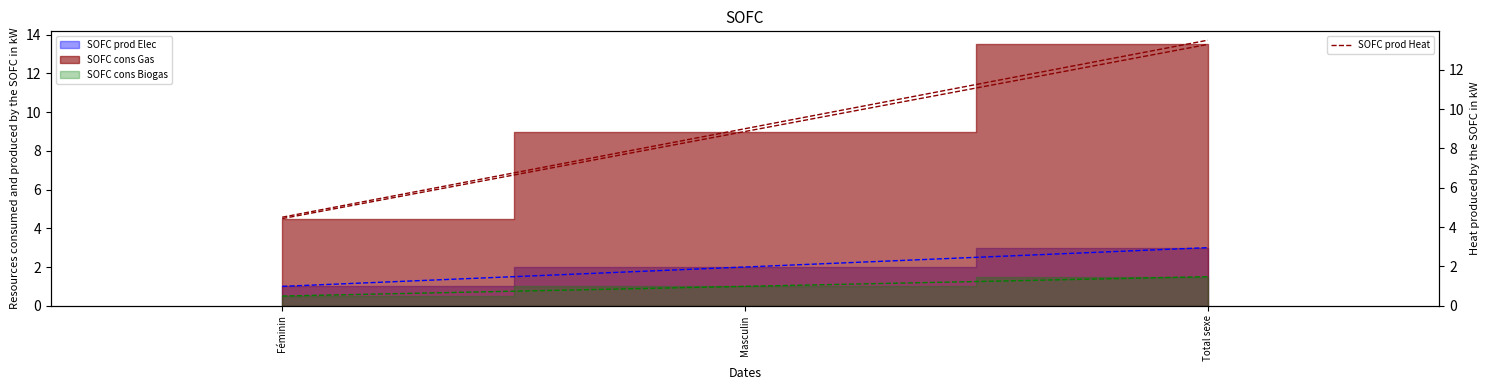

Where does the data first go above 9?

Total sexe